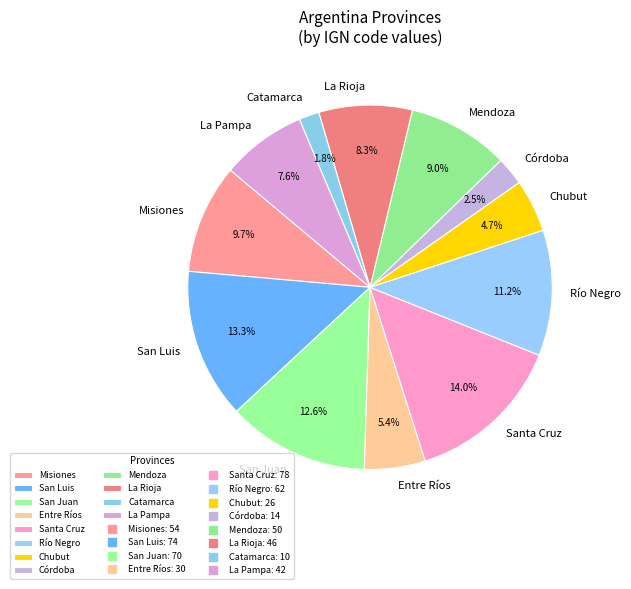

How many segments does this pie chart have?

12